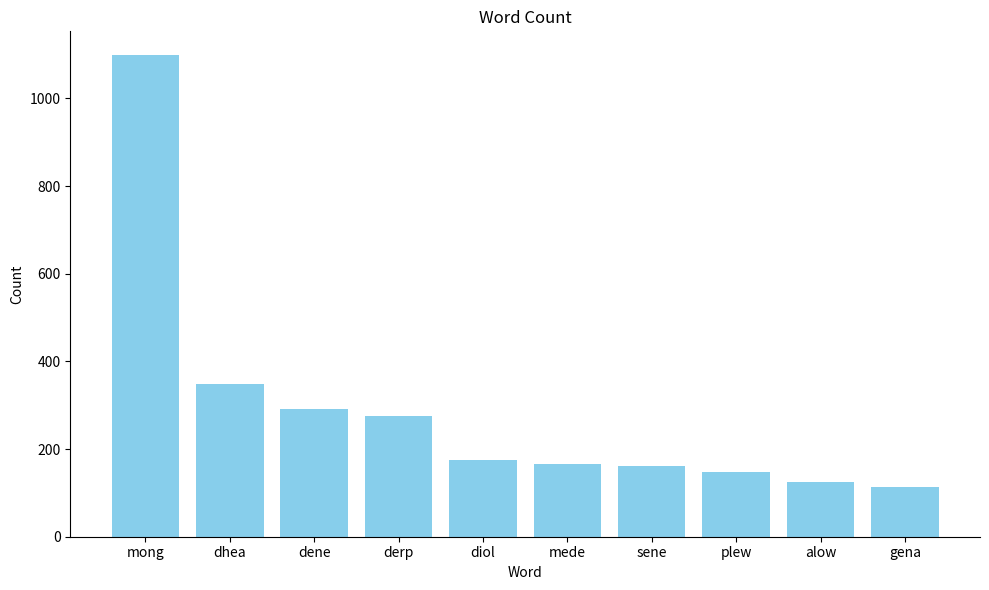

Reading right to left, list all the values displayed in this chart.

gena=114	alow=125	plew=147	sene=161	mede=167	diol=174	derp=275	dene=291	dhea=348	mong=1098